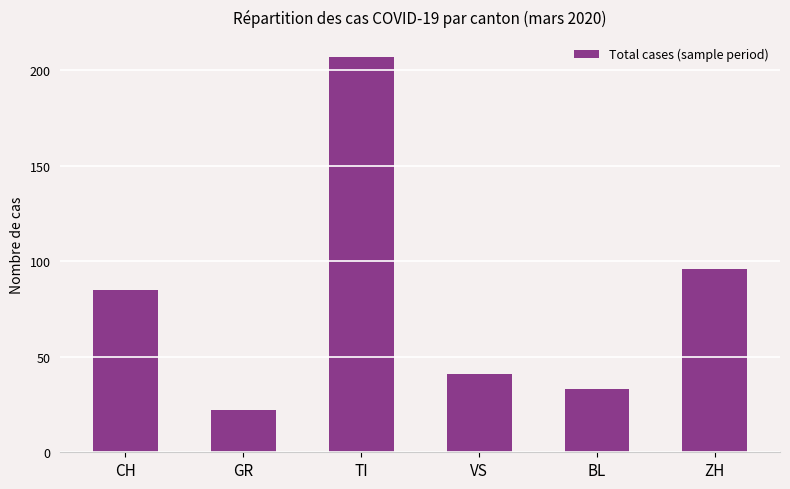

Reading left to right, extract all data points from this chart.

85	22	207	41	33	96